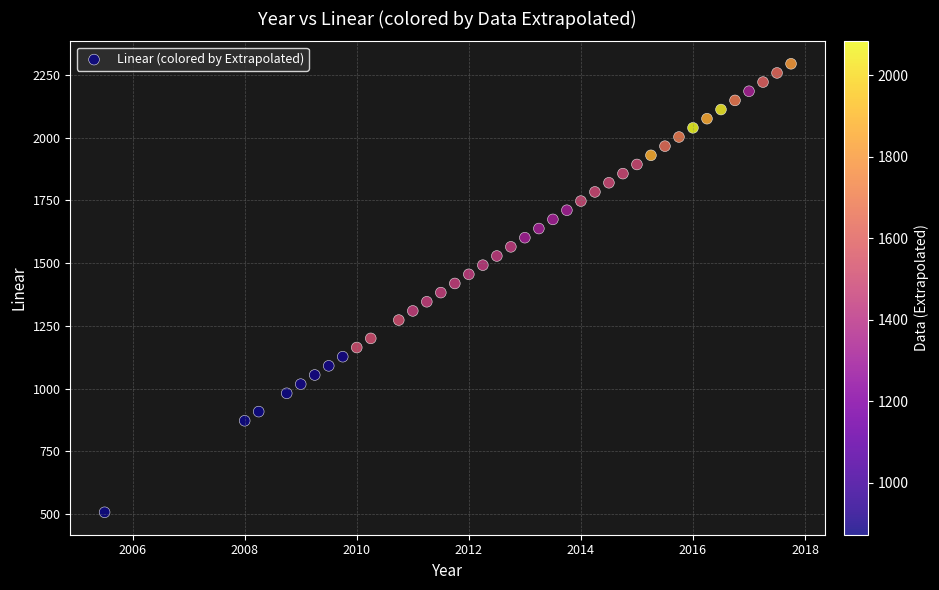

What is the range of X values (max minus min)?

12.2